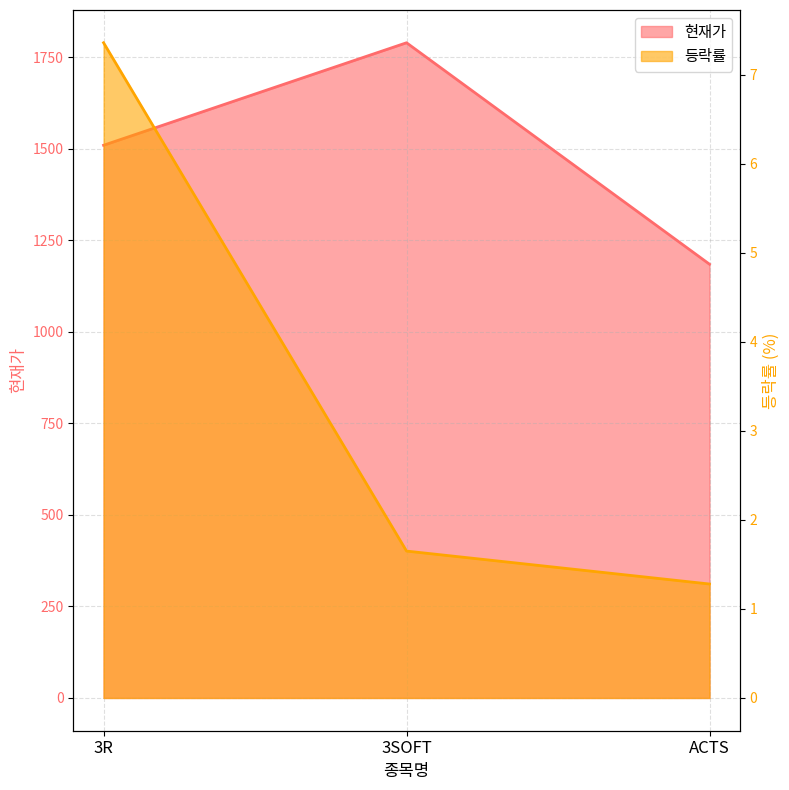

At how many categories does at least one series exceed 519?

3